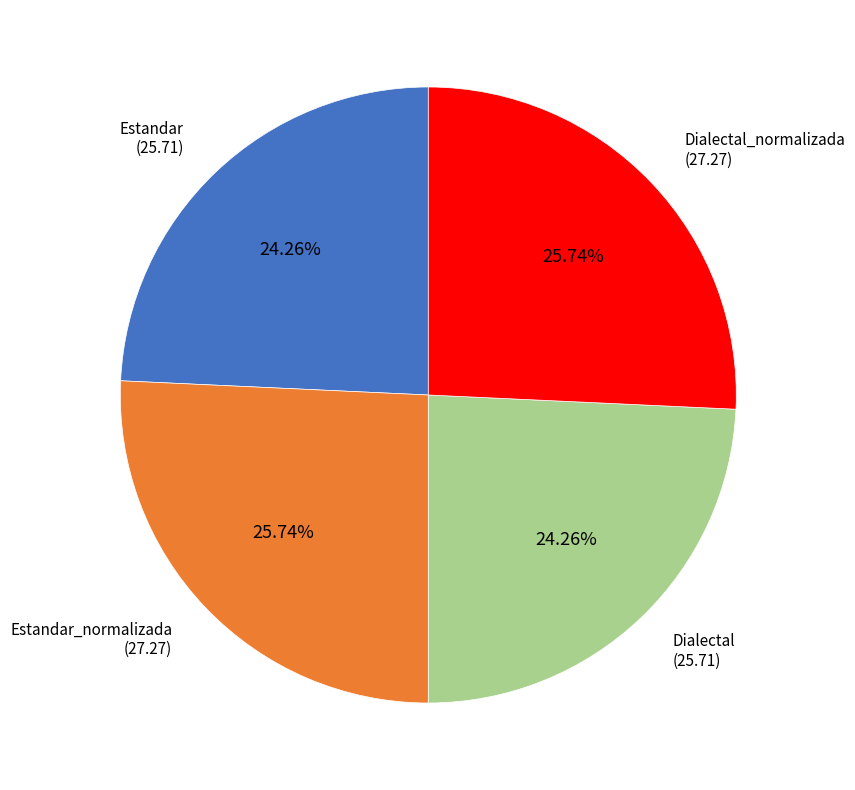

To the nearest percent, what is the average slice percentage?

25%